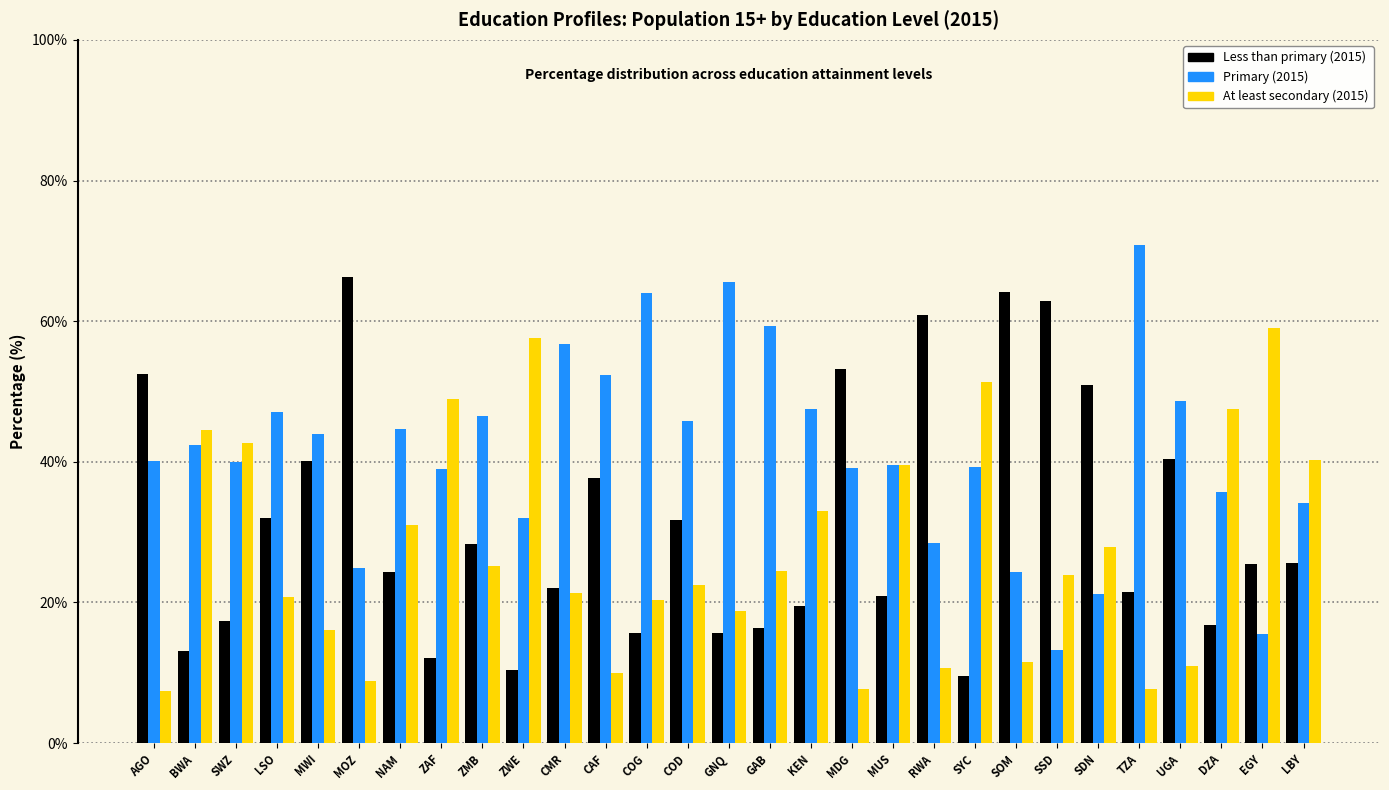

What is the difference between the Less than primary (2015) values at CMR and MOZ?

44.2